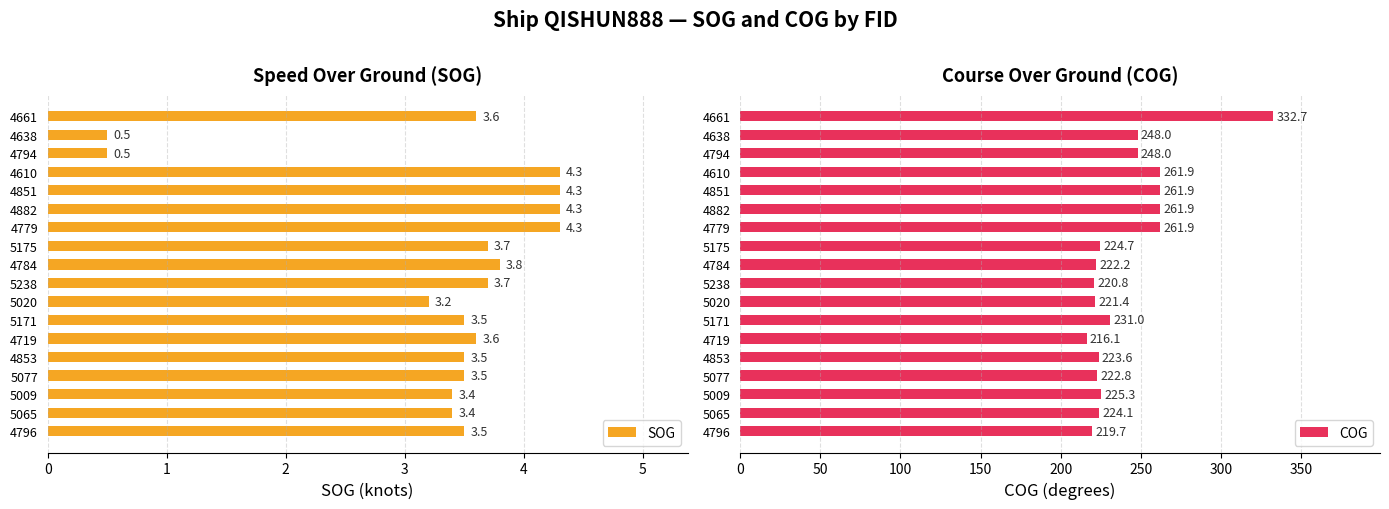

What is the minimum value for SOG?

0.5